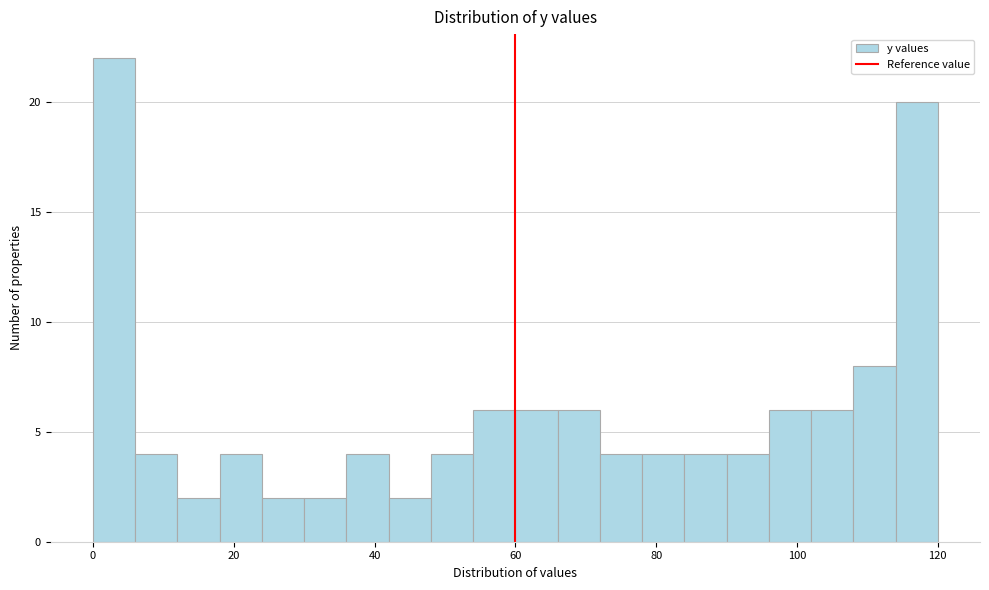

Around what value on the x-axis is the tallest bar? Give the approximate position of its centre, as read against the axis.

4